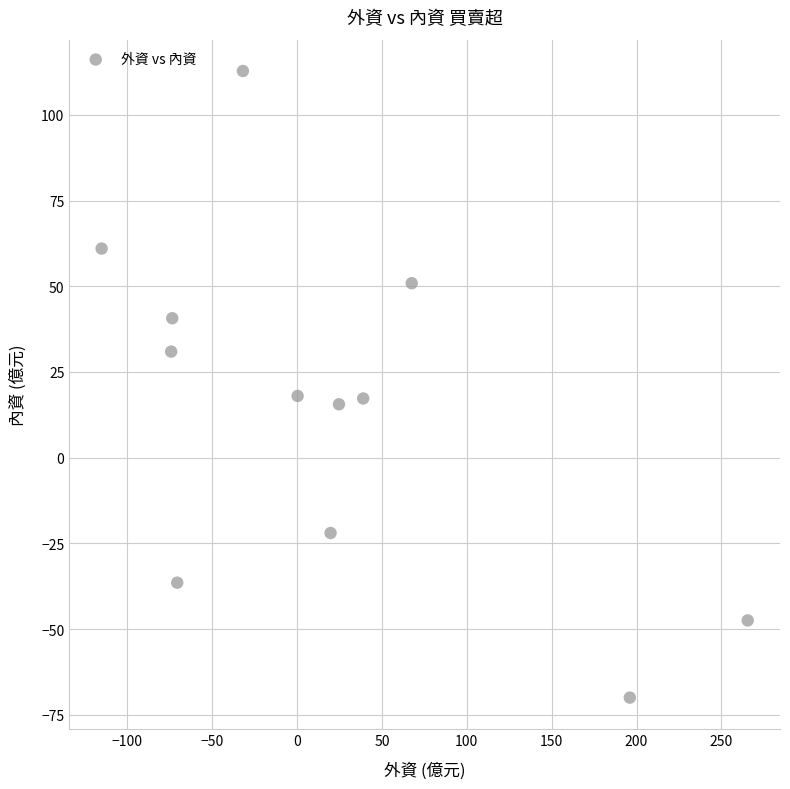

What is the average Y value?

14.3